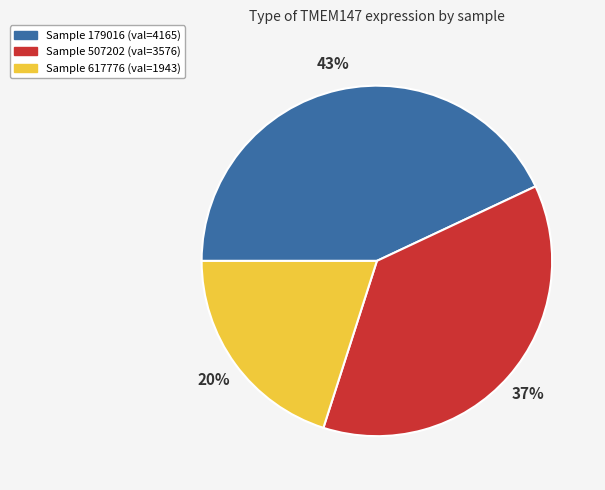

To the nearest percent, what is the difference between the largest and smallest slice percentages?

23%